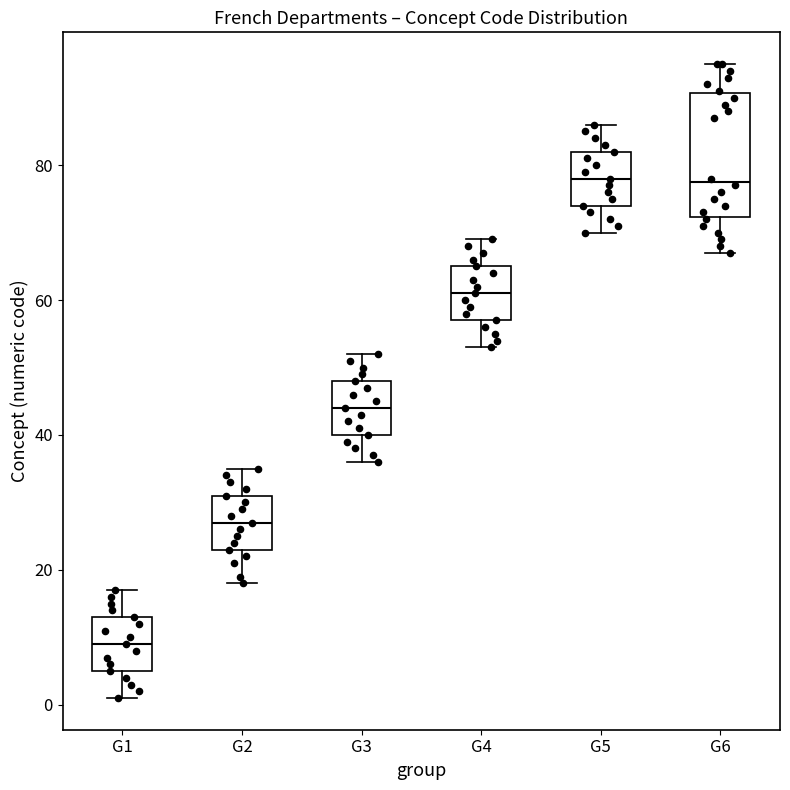

Reading left to right, read every box against the y-axis: the position of its median line, the range the box covers, and the ends of its whiskers. The values are not printed on the chart, so give them approximately, as read against the axis.

G1: median 10, box 6 to 14, whiskers 2 to 18
G2: median 28, box 24 to 32, whiskers 18 to 36
G3: median 44, box 40 to 48, whiskers 36 to 52
G4: median 62, box 58 to 66, whiskers 54 to 70
G5: median 78, box 74 to 82, whiskers 70 to 86
G6: median 78, box 72 to 90, whiskers 68 to 96